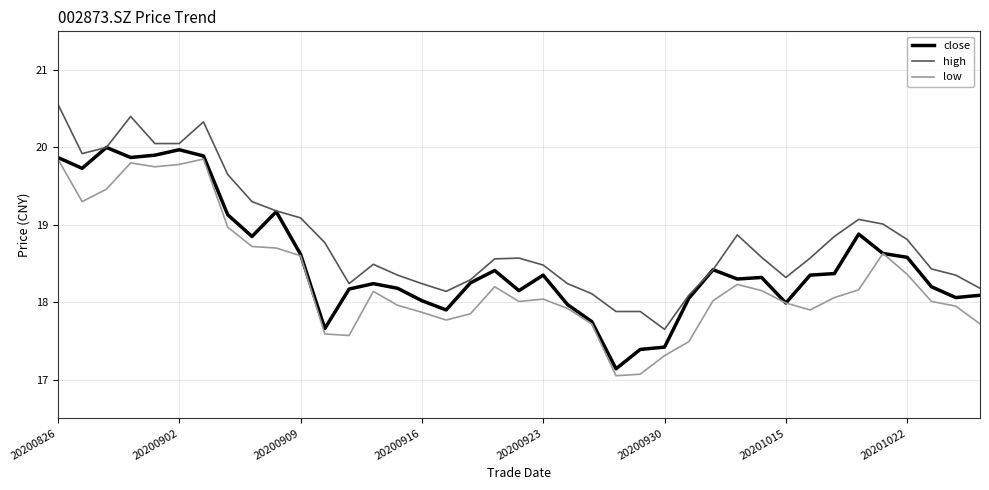

What is the average value of the high series?

18.8